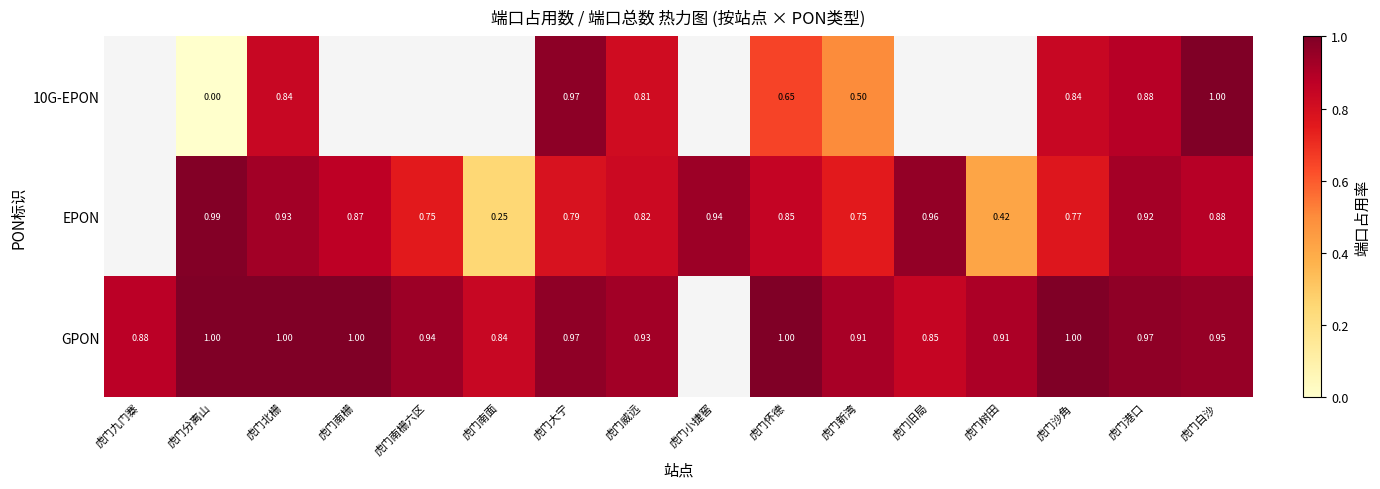

Is the value of GPON at 虎门南面 greater than the value of EPON at 虎门怀德?

No